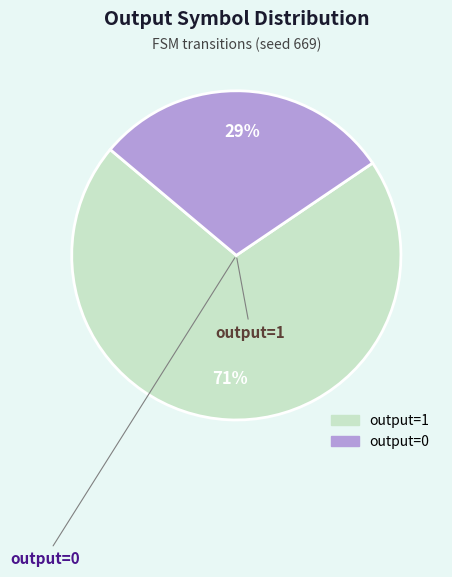

How many segments does this pie chart have?

2